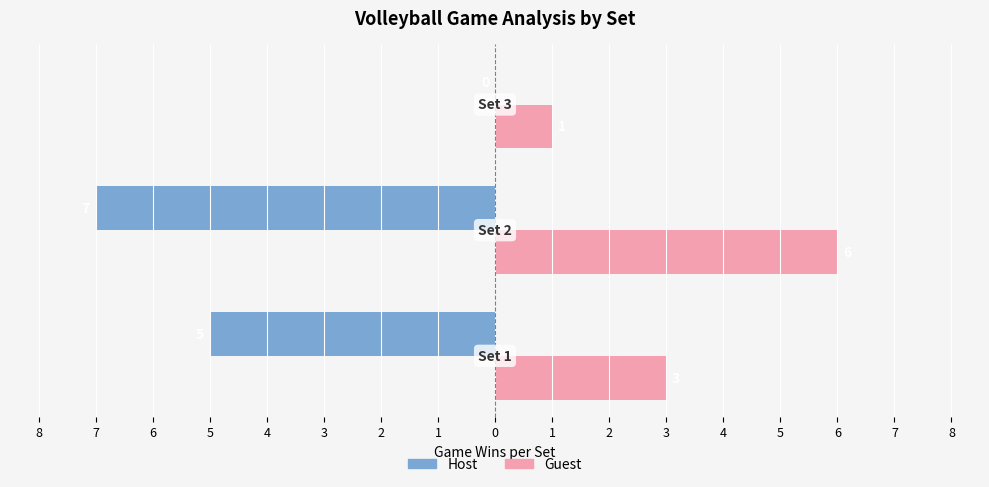

What are all the series names shown in the legend?

Host, Guest